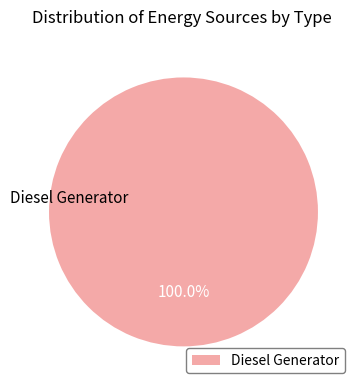

True or false: Diesel Generator accounts for 88% of the total.

False